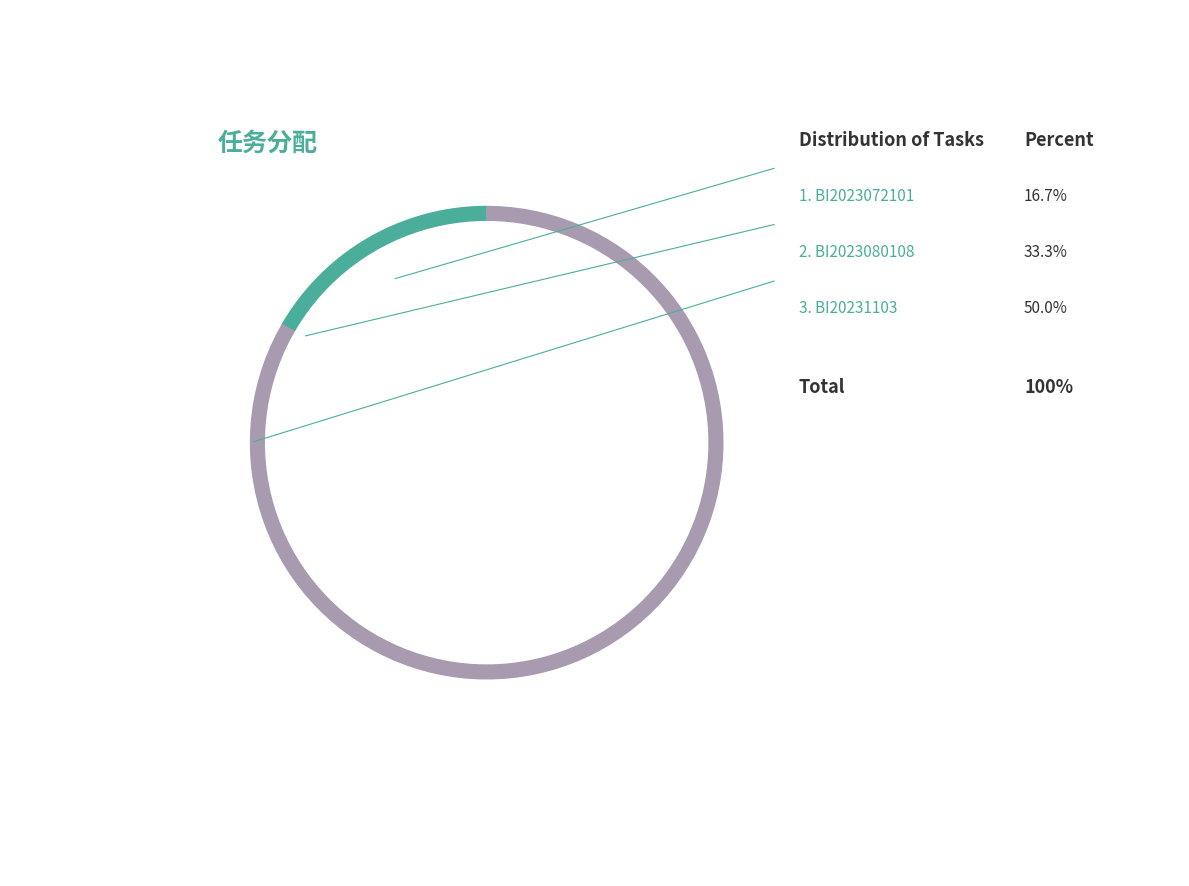

Is BI2023072101 the majority of the pie?

No